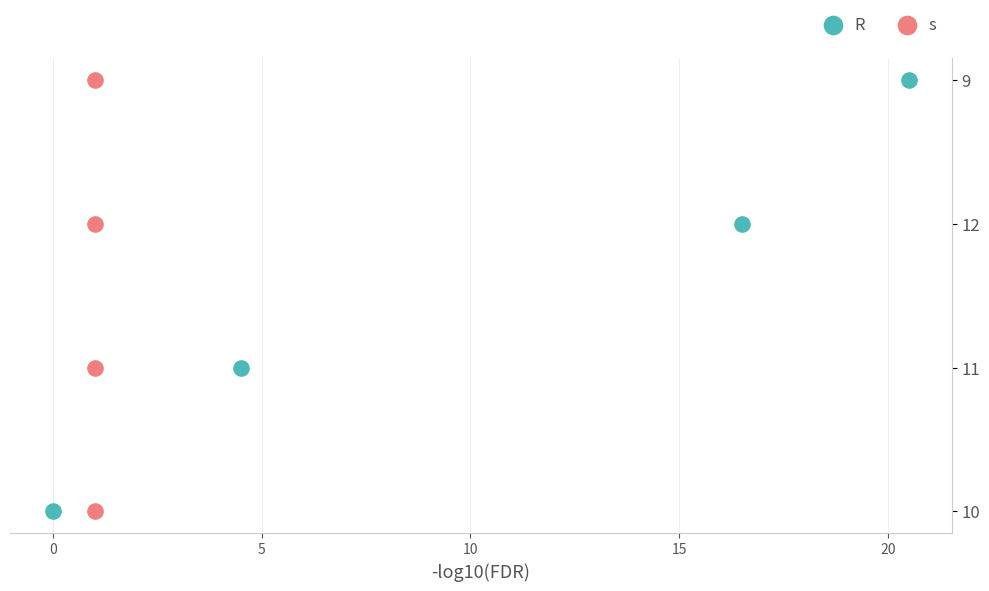

What are all the series names shown in the legend?

R, s